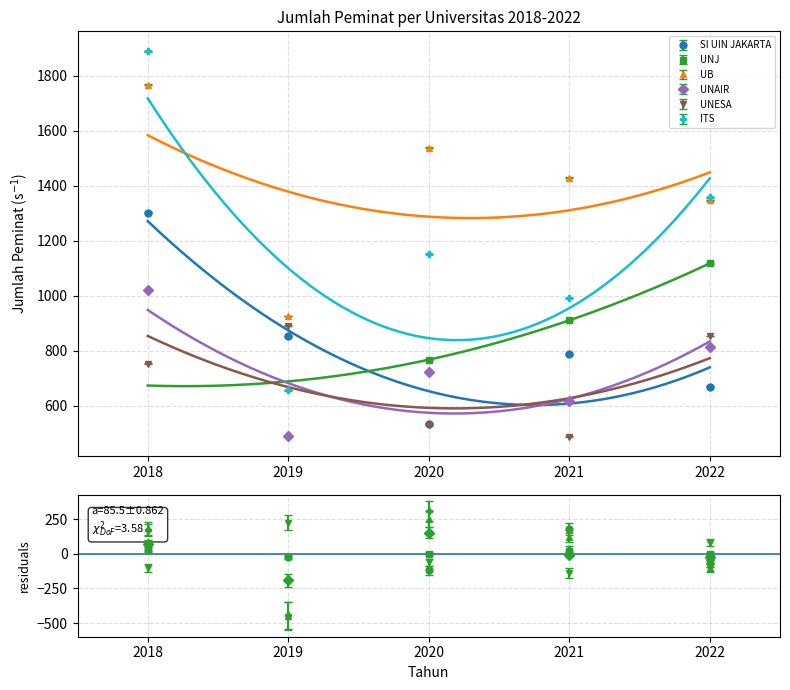

True or false: UB has more than 1 points higher than both neighbors.

False